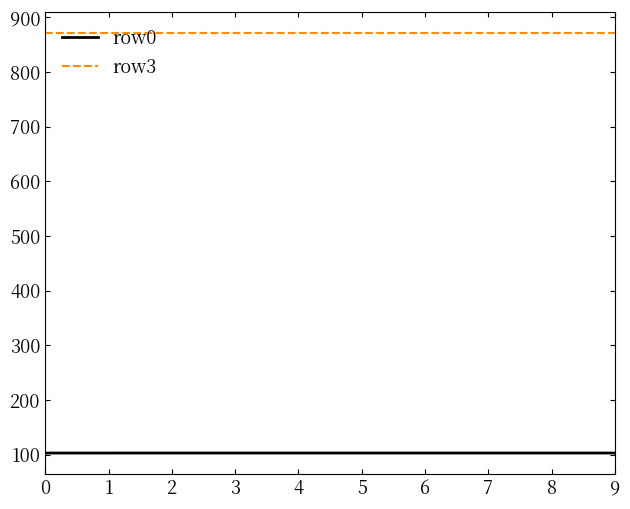

True or false: row0 has a value of 102.9 at 2.

True